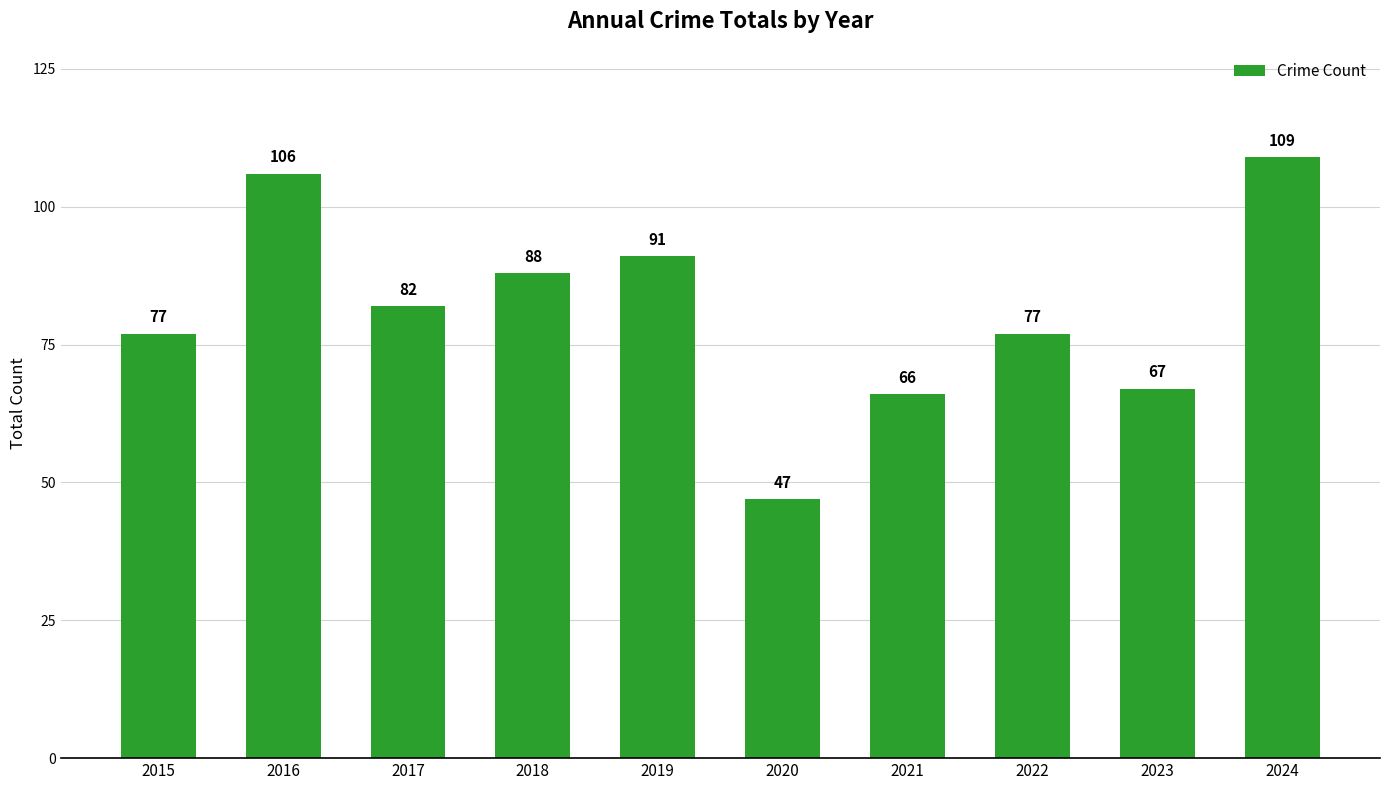

Is it true that the value at 2018 is 44?

False